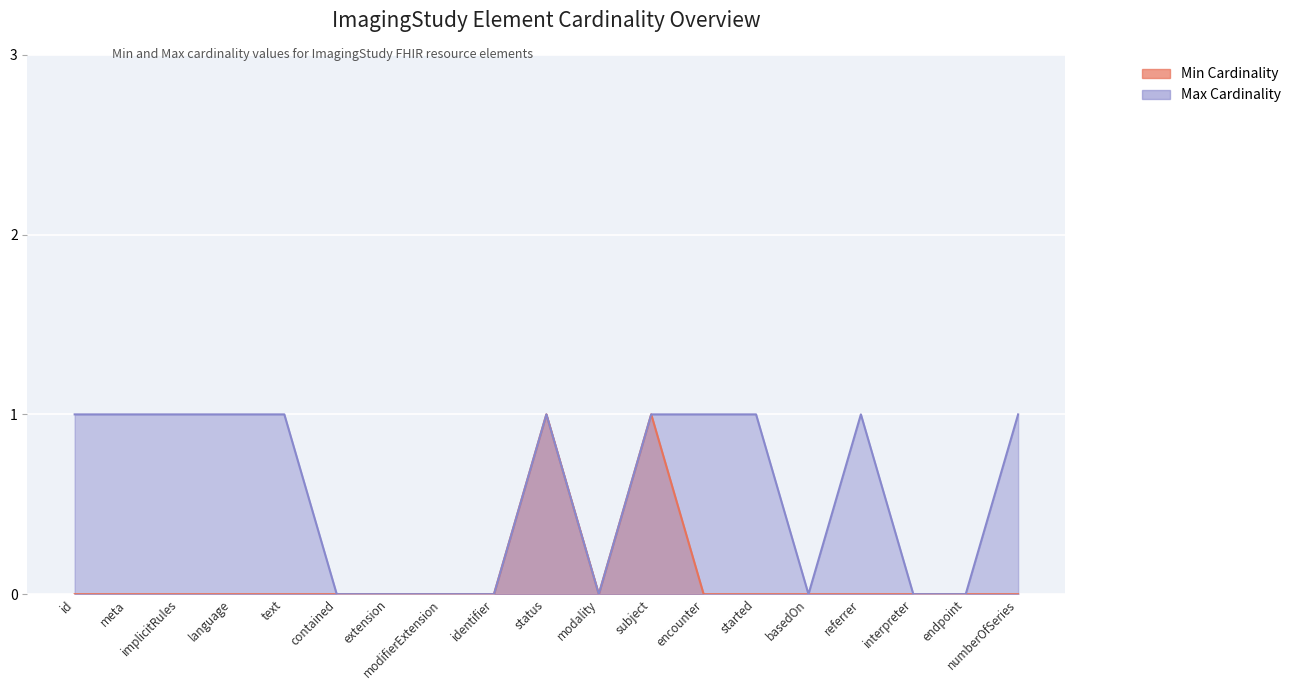

Reading right to left, transcribe all the data shown in this chart.

Min Cardinality: 0	0	0	0	0	0	0	1	0	1	0	0	0	0	0	0	0	0	0
Max Cardinality: 1	0	0	1	0	1	1	1	0	1	0	0	0	0	1	1	1	1	1